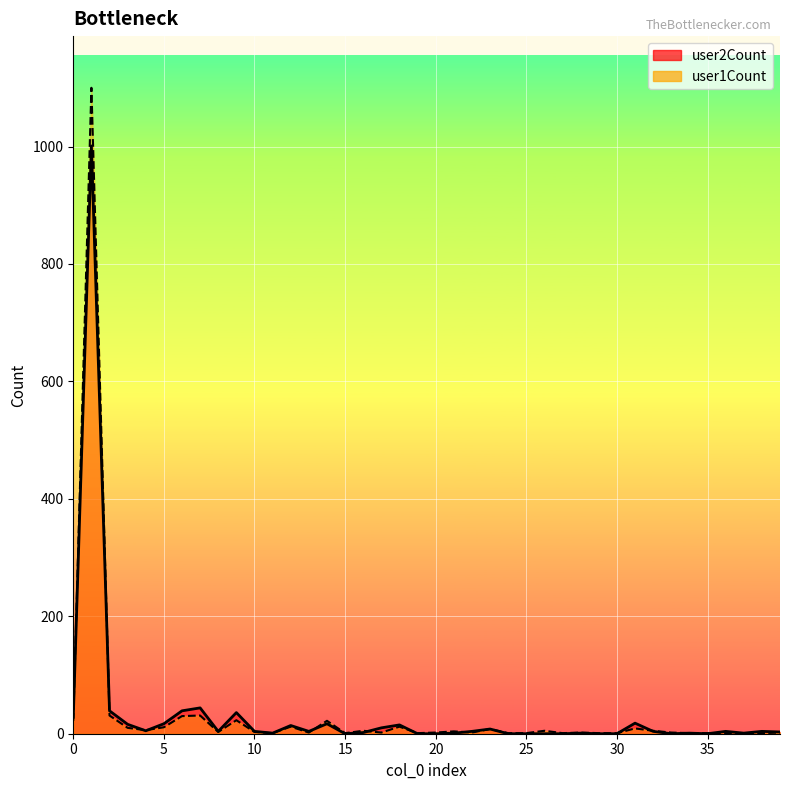

What is the average value of the user2Count series?

34